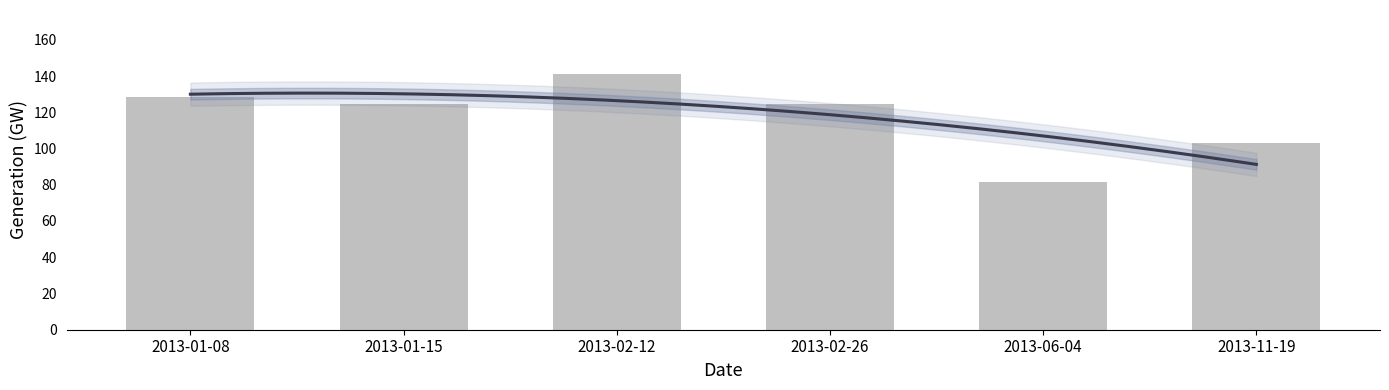

How many bars are there in total?

6